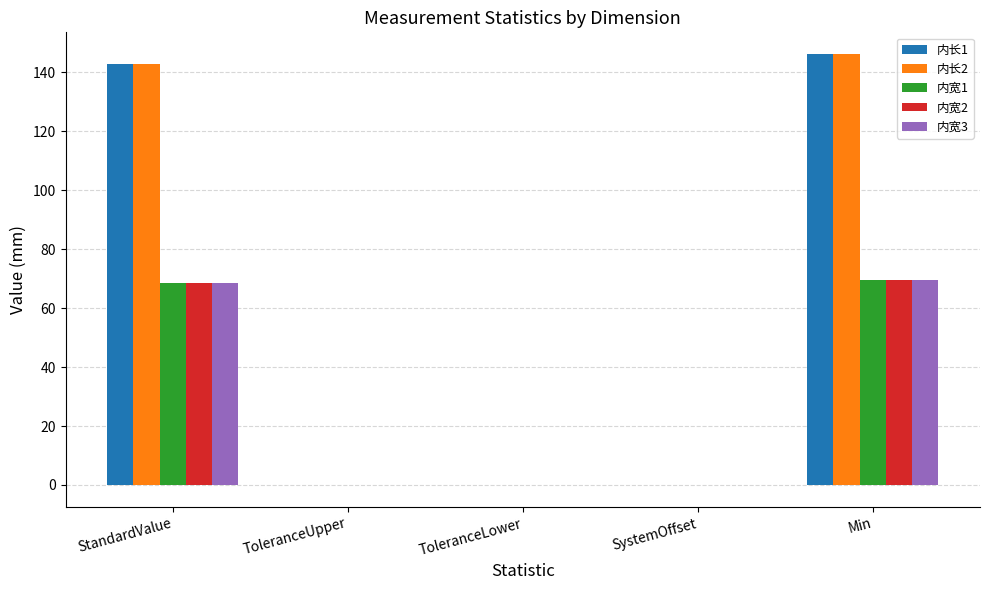

How many data points does each series have?

5